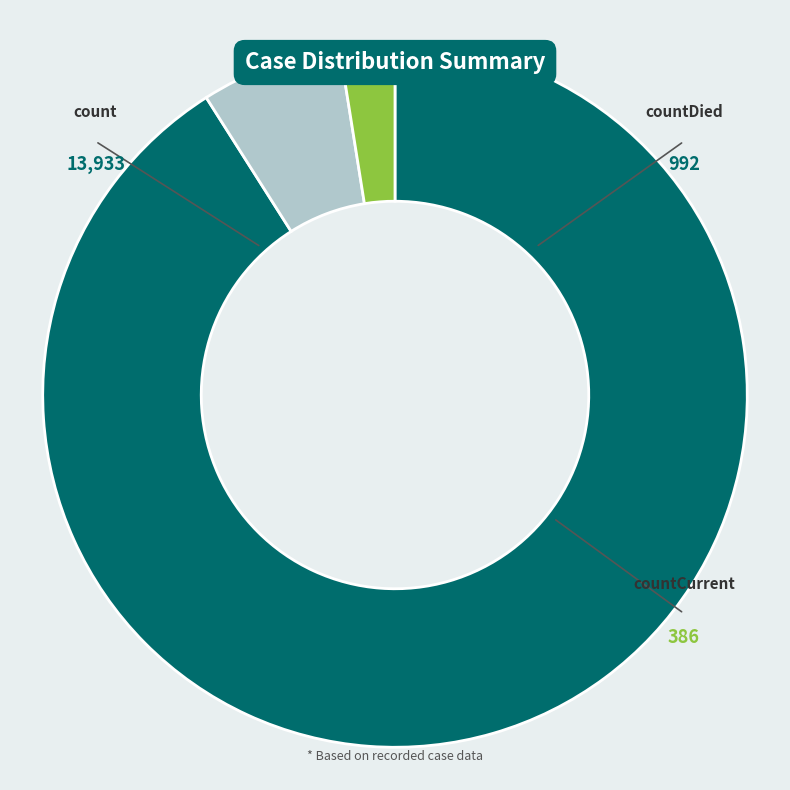

Which category has the biggest portion of the pie?

count